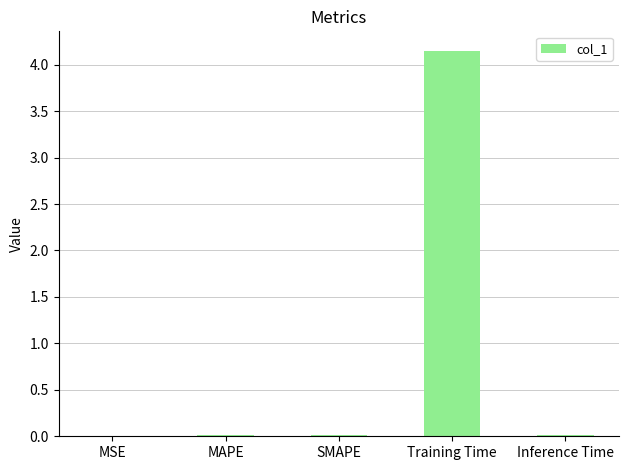

True or false: the data shows 0.0 at MAPE.

True